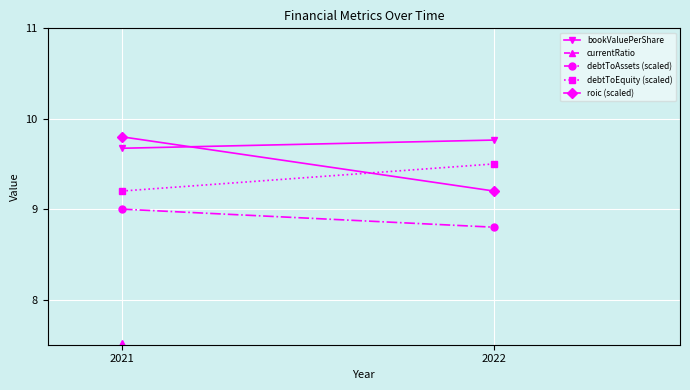

What is the lowest value of the debtToEquity (scaled) series?

9.2